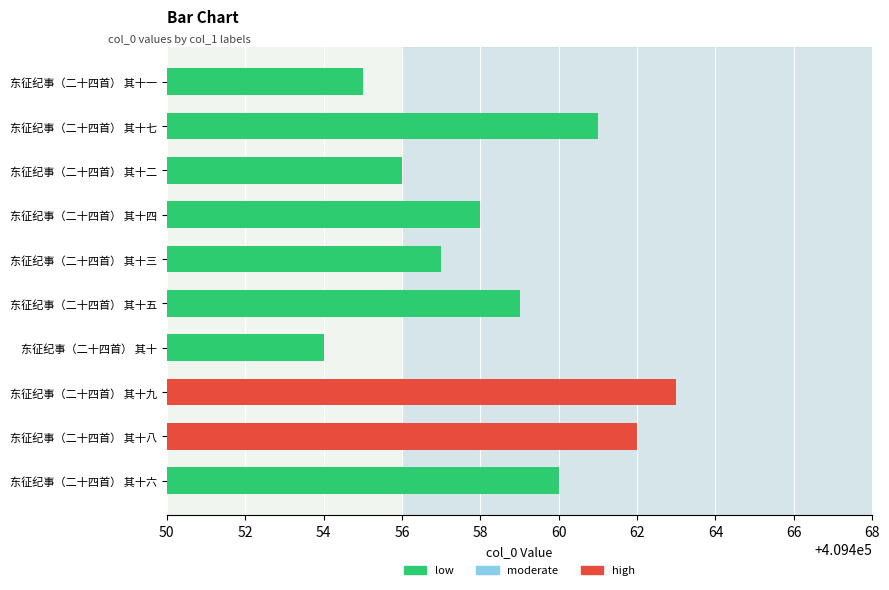

At which label is the value closest to 409458?

东征纪事（二十四首） 其十四